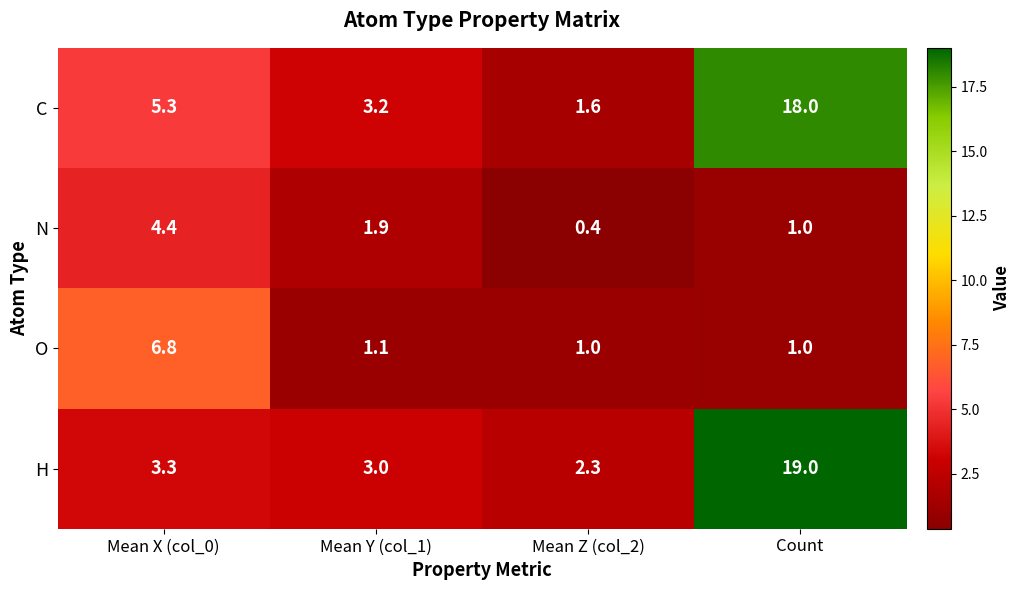

What is the difference between the highest and lowest values at Count?

18.0